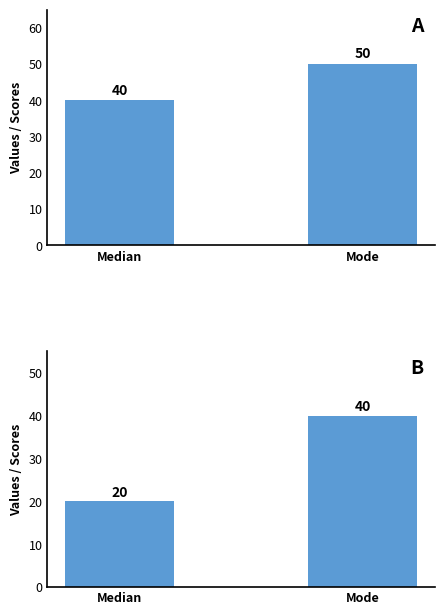

How many bars are there in total?

4